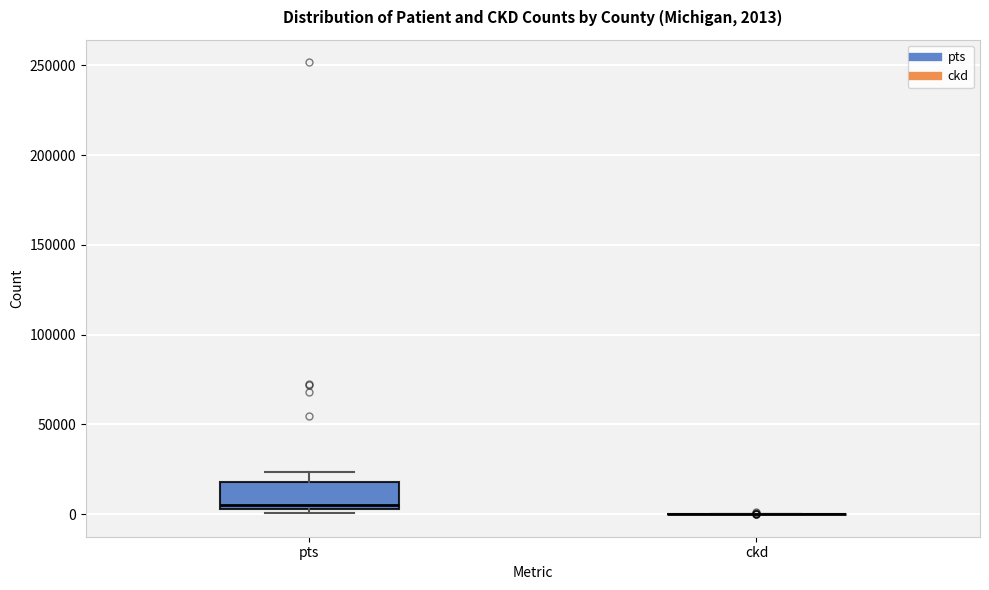

Comparing the boxes themselves (not the whiskers), which one is the tallest?

pts